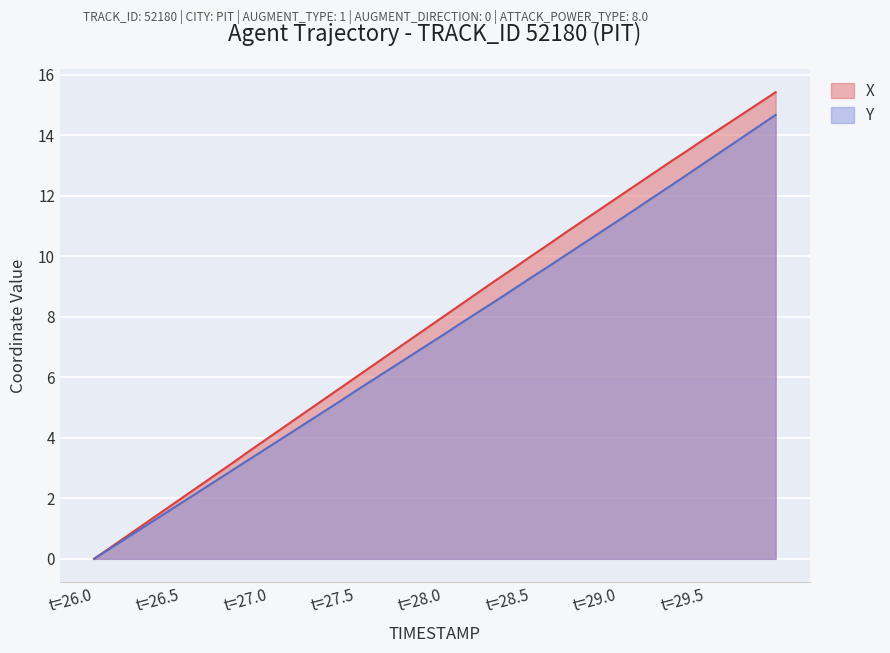

What is the highest value of the Y series?

14.7